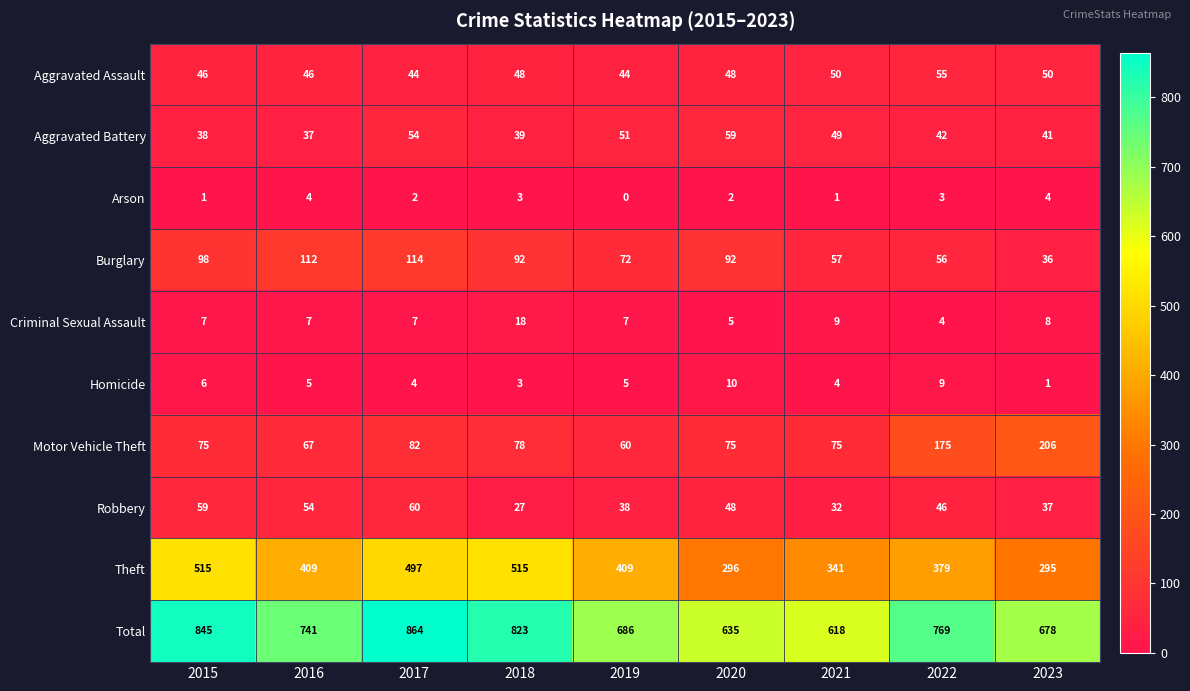

At how many categories does at least one series exceed 244?

9